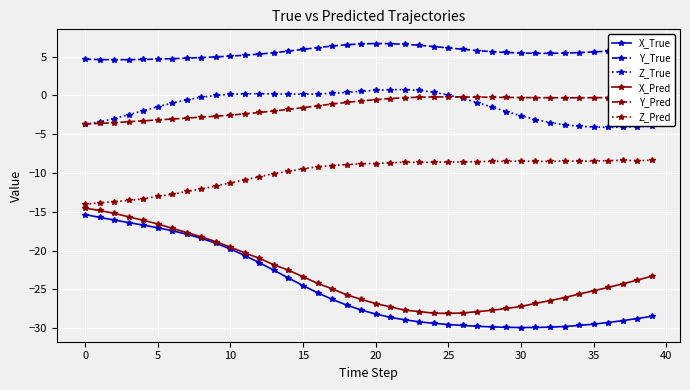

True or false: Z_True has more than 0 points higher than both neighbors.

True